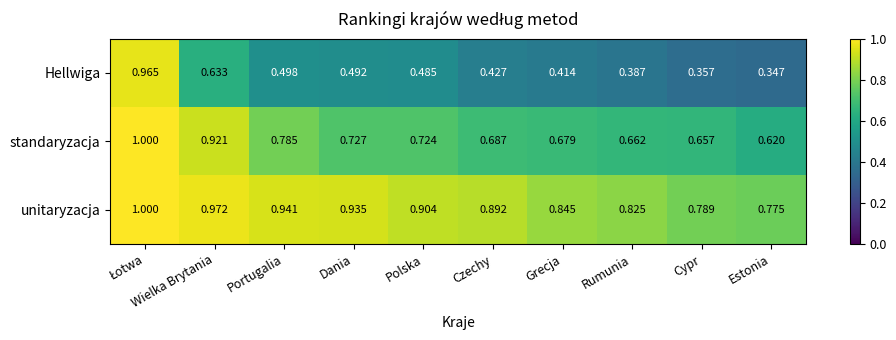

Which series has the widest spread of values?

Hellwiga